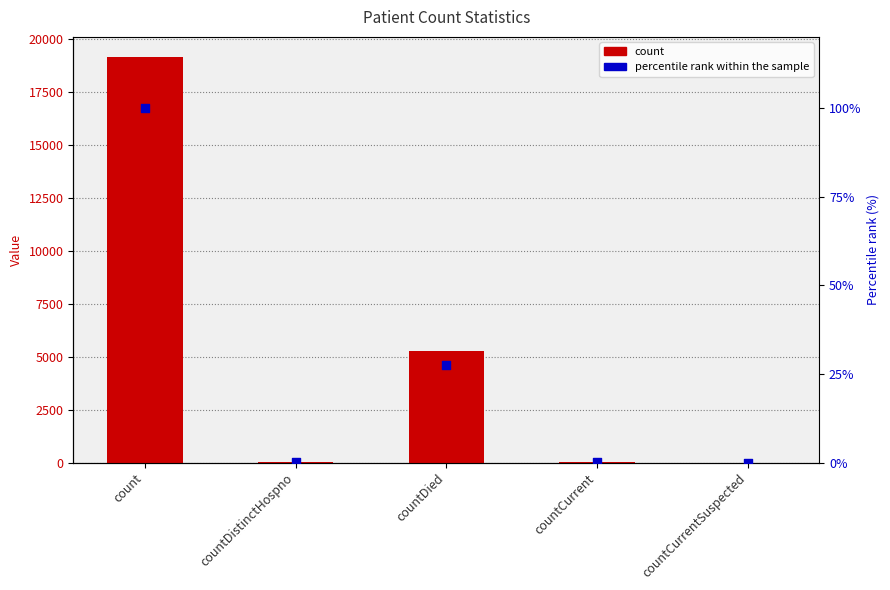

Which series reaches the minimum Y coordinate?

count